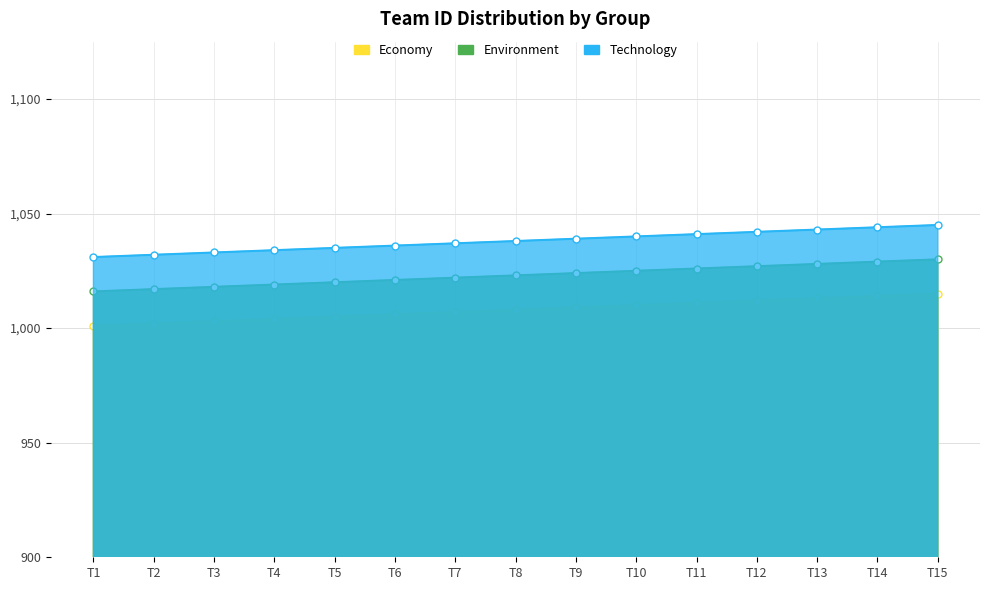

What is the smallest value displayed?

1001